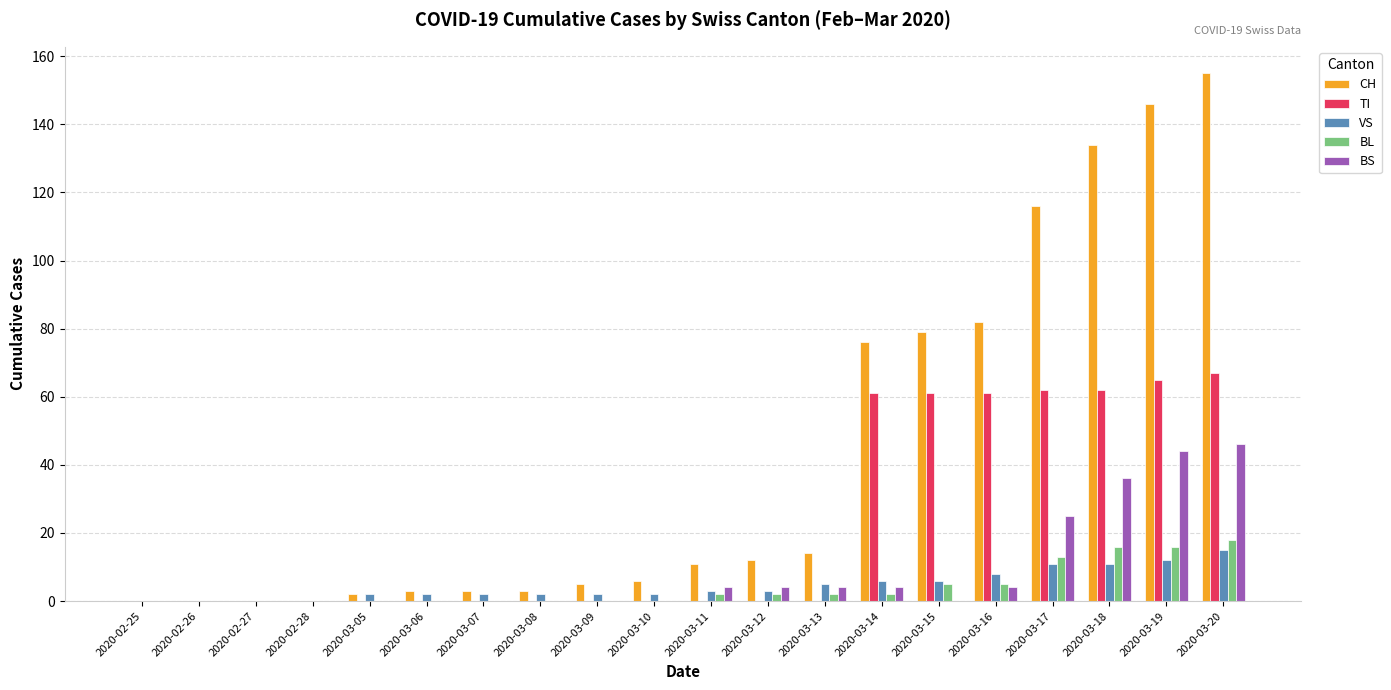

Reading left to right, list all the values displayed in this chart.

CH: 2020-02-25=0	2020-02-26=0	2020-02-27=0	2020-02-28=0	2020-03-05=2	2020-03-06=3	2020-03-07=3	2020-03-08=3	2020-03-09=5	2020-03-10=6	2020-03-11=11	2020-03-12=12	2020-03-13=14	2020-03-14=76	2020-03-15=79	2020-03-16=82	2020-03-17=116	2020-03-18=134	2020-03-19=146	2020-03-20=155
TI: 2020-02-25=0	2020-02-26=0	2020-02-27=0	2020-02-28=0	2020-03-05=0	2020-03-06=0	2020-03-07=0	2020-03-08=0	2020-03-09=0	2020-03-10=0	2020-03-11=0	2020-03-12=0	2020-03-13=0	2020-03-14=61	2020-03-15=61	2020-03-16=61	2020-03-17=62	2020-03-18=62	2020-03-19=65	2020-03-20=67
VS: 2020-02-25=0	2020-02-26=0	2020-02-27=0	2020-02-28=0	2020-03-05=2	2020-03-06=2	2020-03-07=2	2020-03-08=2	2020-03-09=2	2020-03-10=2	2020-03-11=3	2020-03-12=3	2020-03-13=5	2020-03-14=6	2020-03-15=6	2020-03-16=8	2020-03-17=11	2020-03-18=11	2020-03-19=12	2020-03-20=15
BL: 2020-02-25=0	2020-02-26=0	2020-02-27=0	2020-02-28=0	2020-03-05=0	2020-03-06=0	2020-03-07=0	2020-03-08=0	2020-03-09=0	2020-03-10=0	2020-03-11=2	2020-03-12=2	2020-03-13=2	2020-03-14=2	2020-03-15=5	2020-03-16=5	2020-03-17=13	2020-03-18=16	2020-03-19=16	2020-03-20=18
BS: 2020-02-25=0	2020-02-26=0	2020-02-27=0	2020-02-28=0	2020-03-05=0	2020-03-06=0	2020-03-07=0	2020-03-08=0	2020-03-09=0	2020-03-10=0	2020-03-11=4	2020-03-12=4	2020-03-13=4	2020-03-14=4	2020-03-15=0	2020-03-16=4	2020-03-17=25	2020-03-18=36	2020-03-19=44	2020-03-20=46